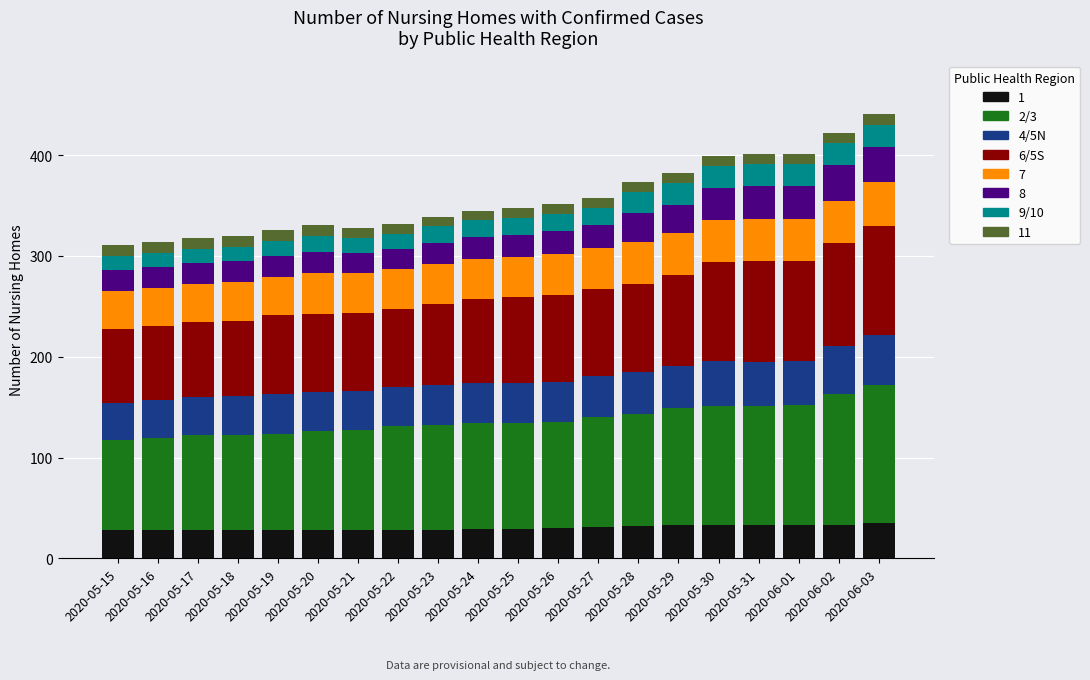

What is the total value across all series at 2020-05-25?

348